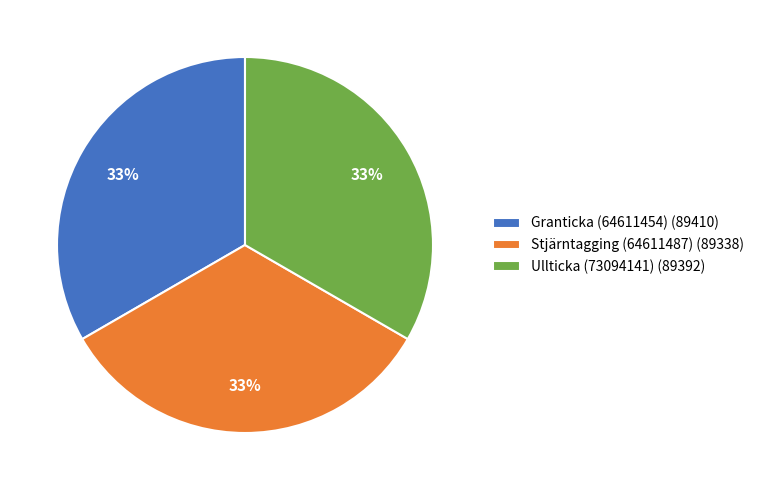

To the nearest percent, what is the combined percentage of Stjärntagging (64611487) and Ullticka (73094141)?

67%